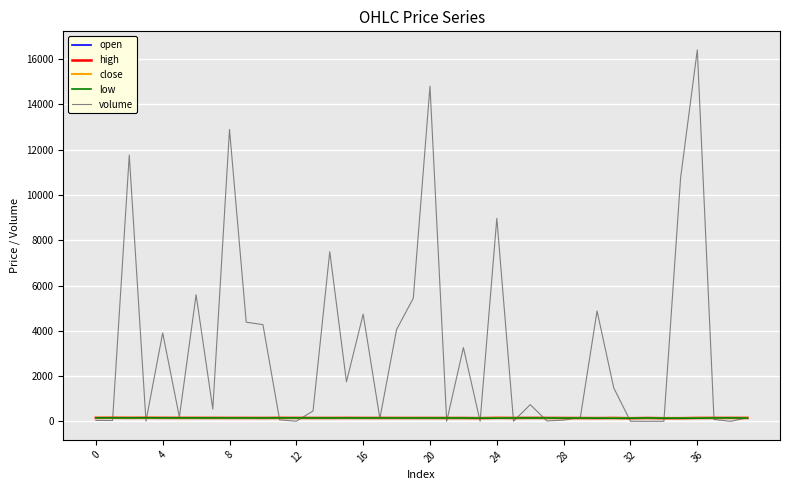

What is the average value of the close series?

151.2